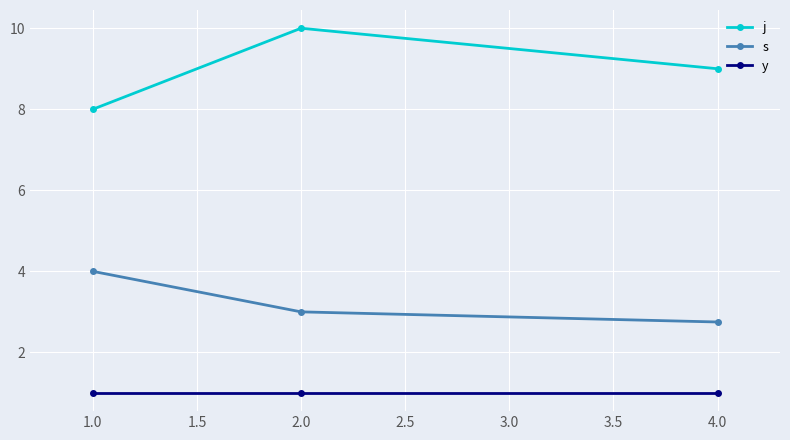

At which label is s closest to 3?

2.0